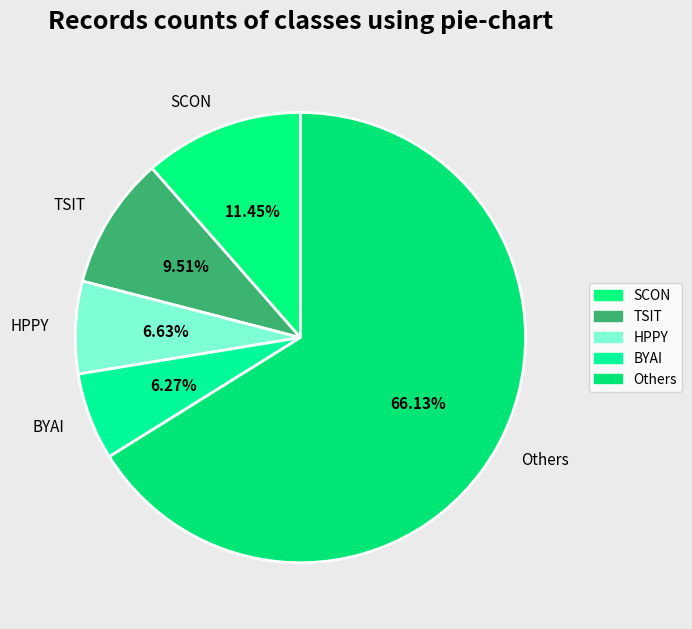

Is there a majority slice in this chart?

Yes